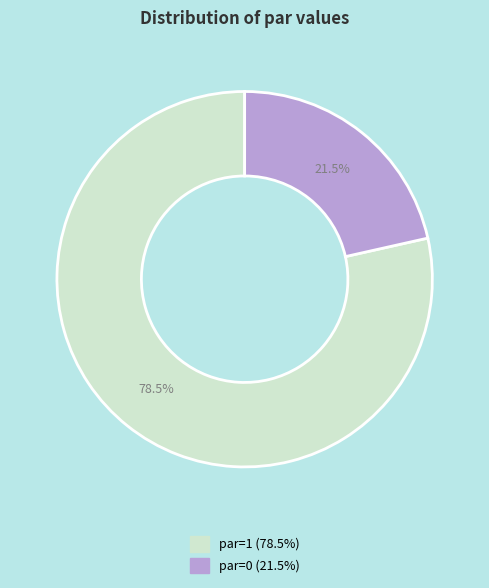

Which has a higher value, par=1 or par=0?

par=1